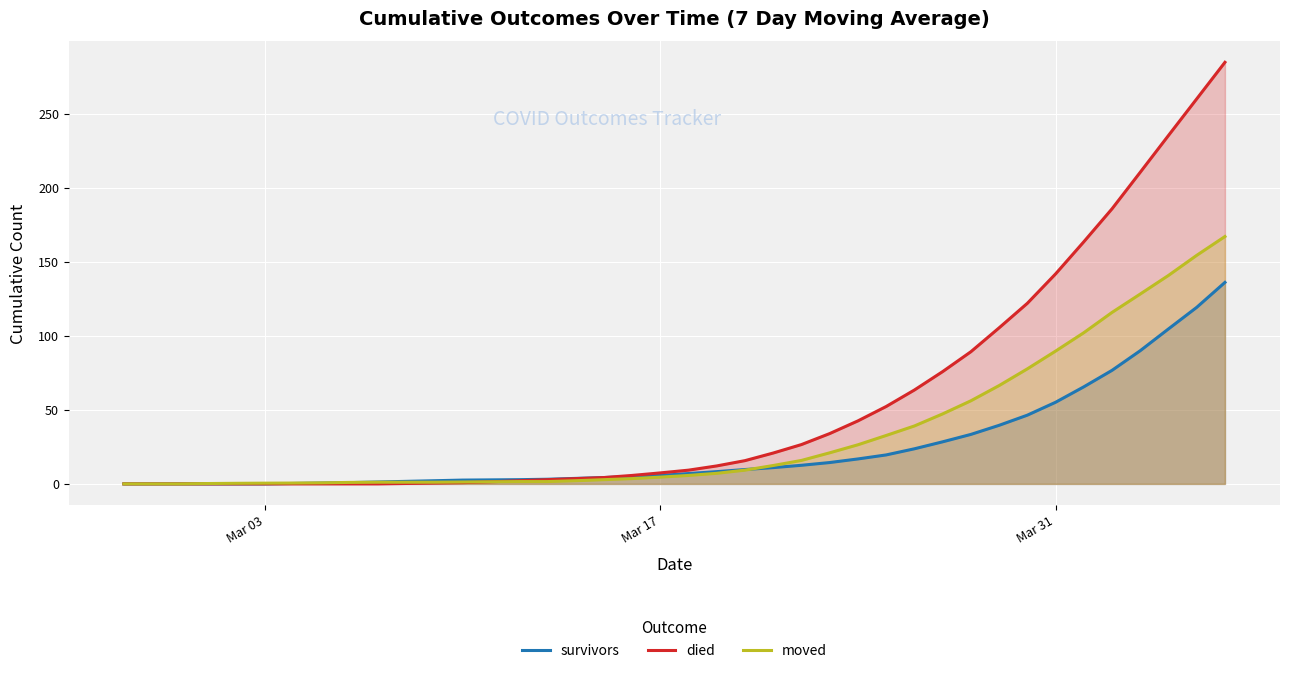

Which series has the largest total across all categories?

died